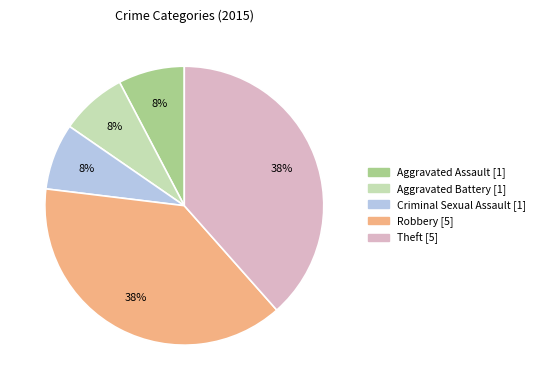

Count the number of slices in the pie.

5